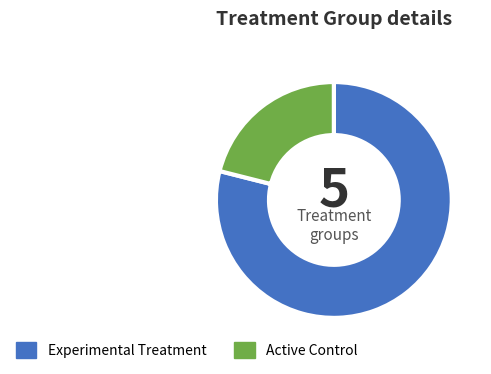

Which slice is the smallest?

Active Control